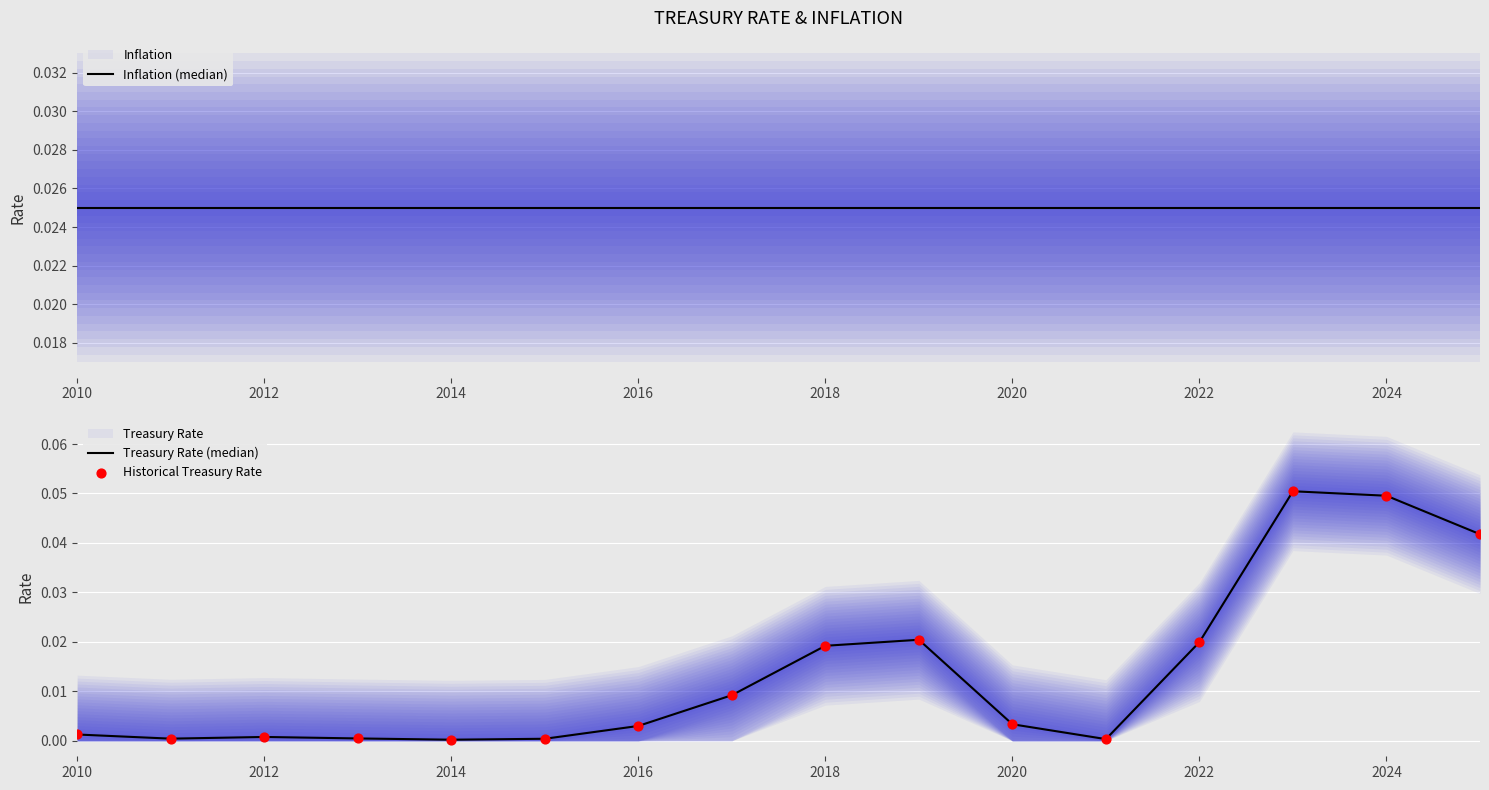

Which series contains the highest Y value?

Treasury Rate (median)